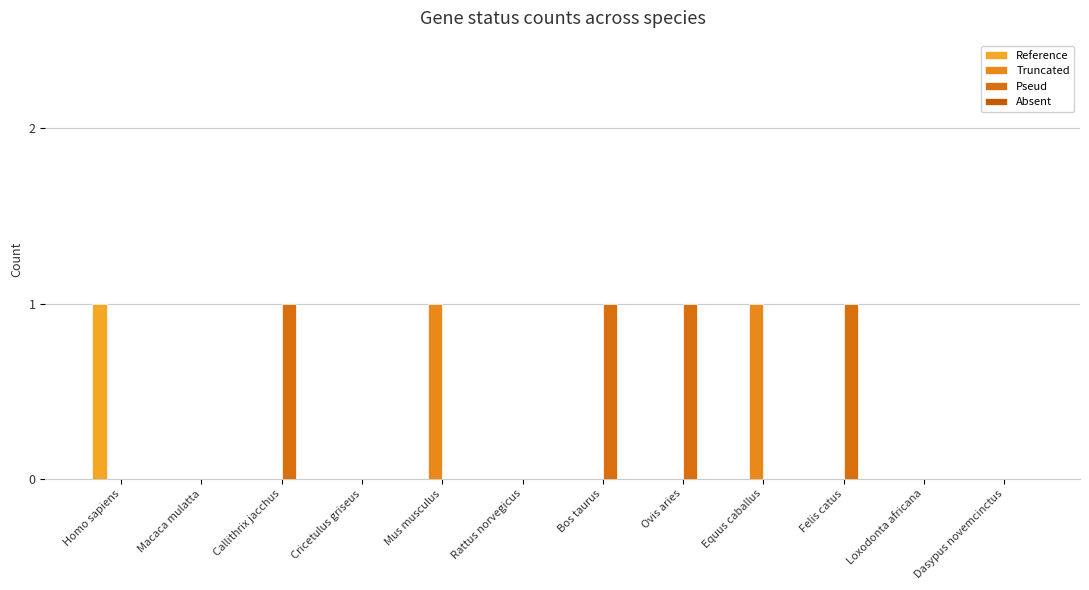

What is the difference between the maximum and minimum values in the Pseud series?

1